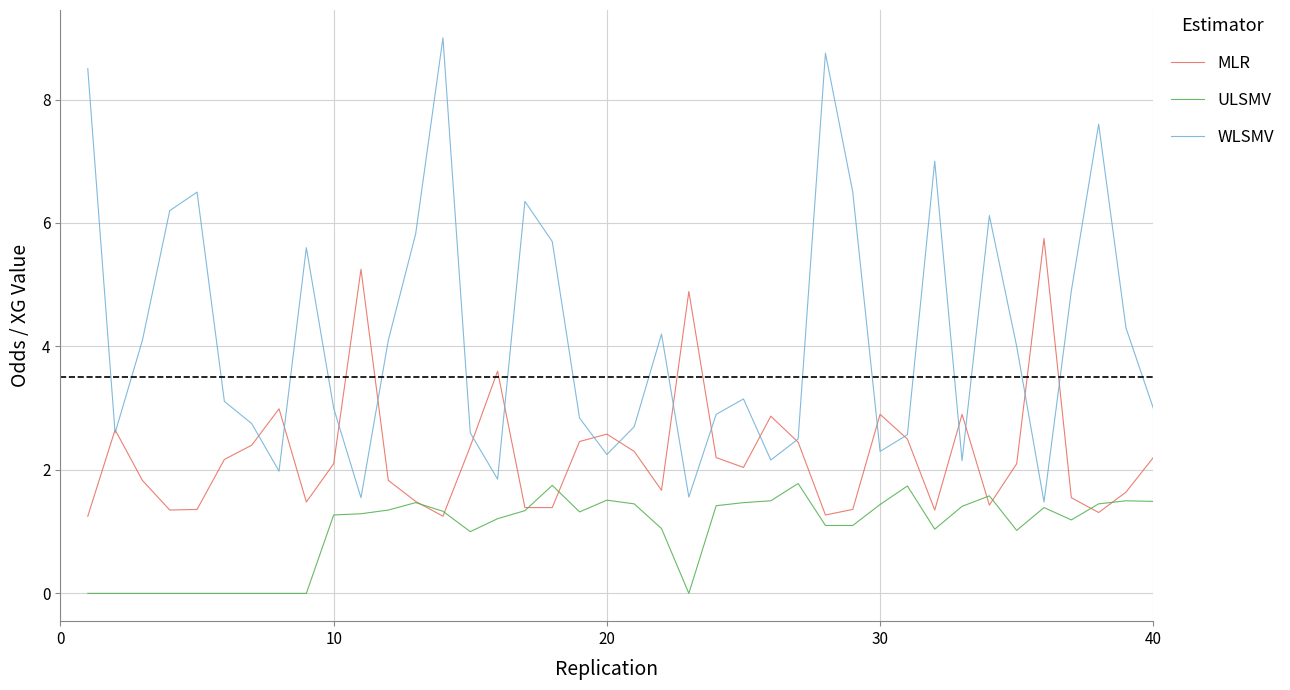

Which series has the largest total across all categories?

WLSMV